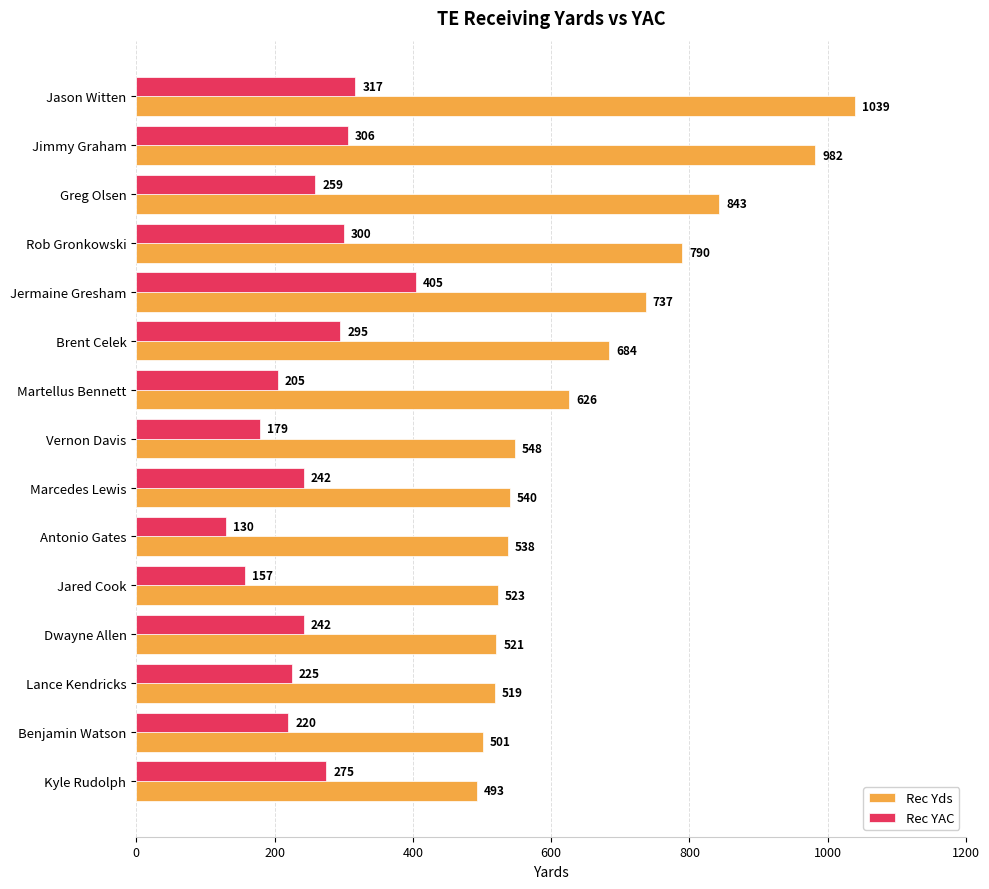

What is the difference between the Rec Yds values at Jared Cook and Brent Celek?

161